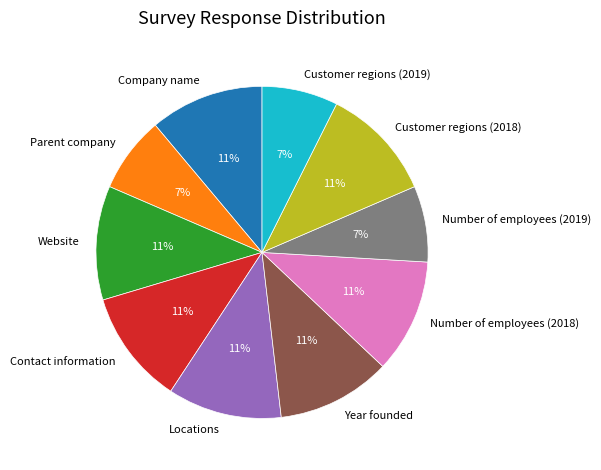

Approximately how many times larger is the value at Year founded compared to Contact information?

1.0